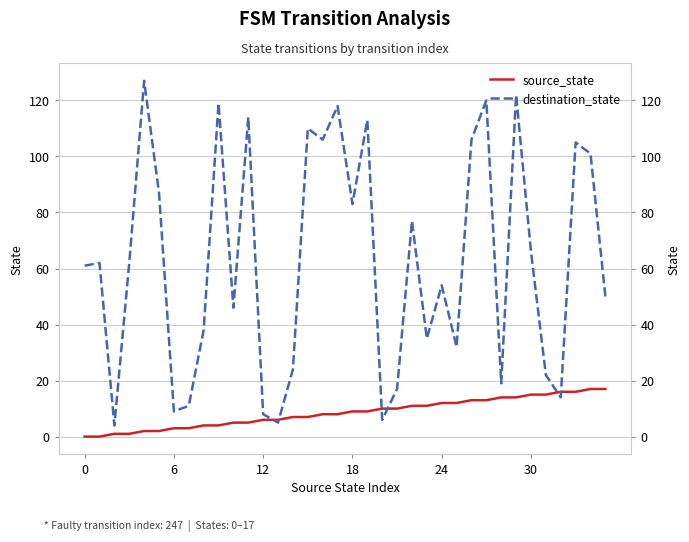

Count the number of data series in this chart.

2